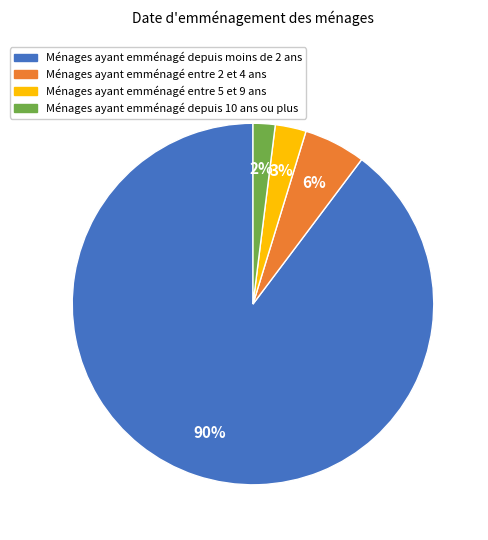

Does Ménages ayant emménagé entre 2 et 4 ans account for over 50% of the chart?

No